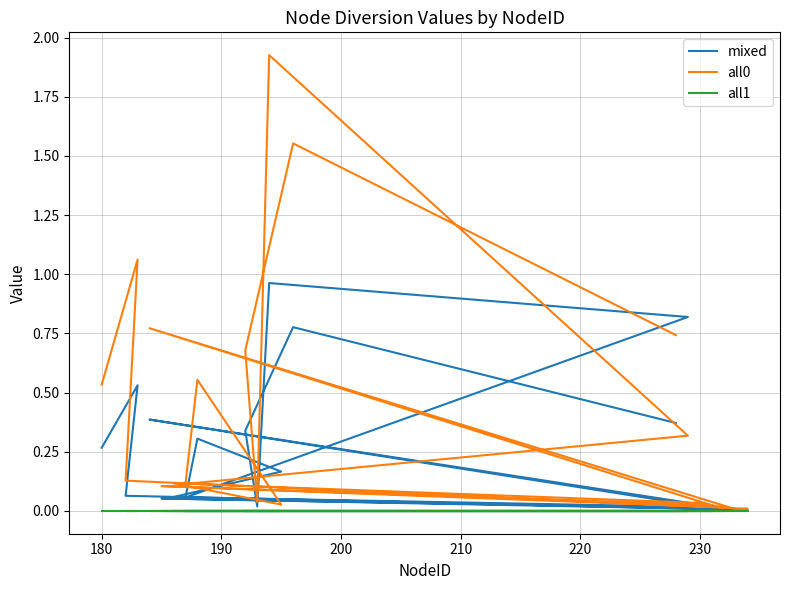

Is this an area chart (filled region under the line)?

No